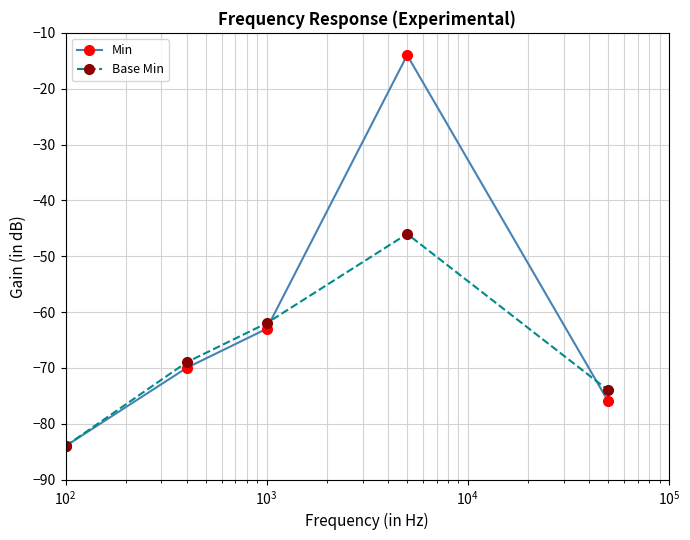

What is the maximum value for Base Min?

-46